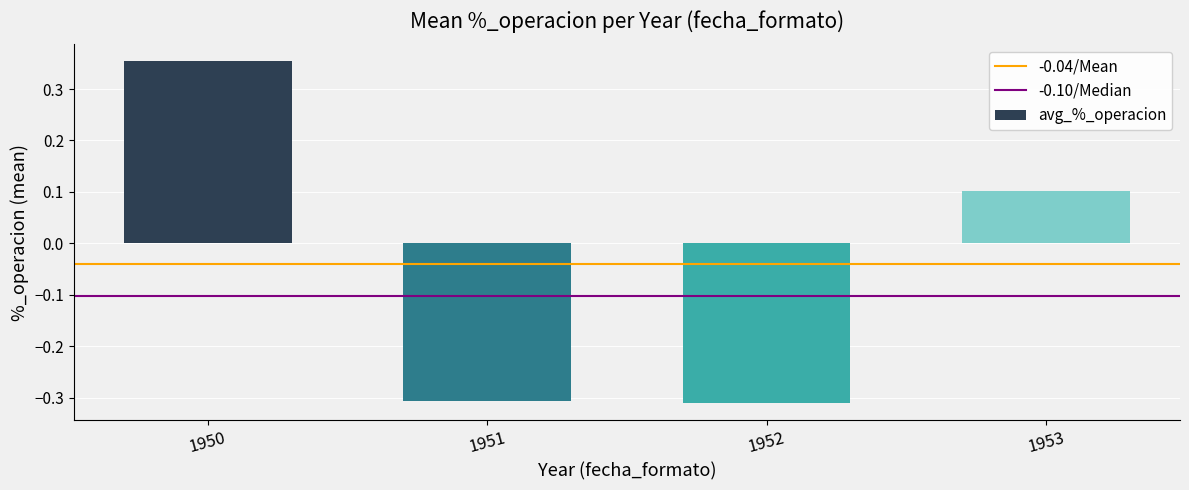

Count the number of values greater than 0.

2